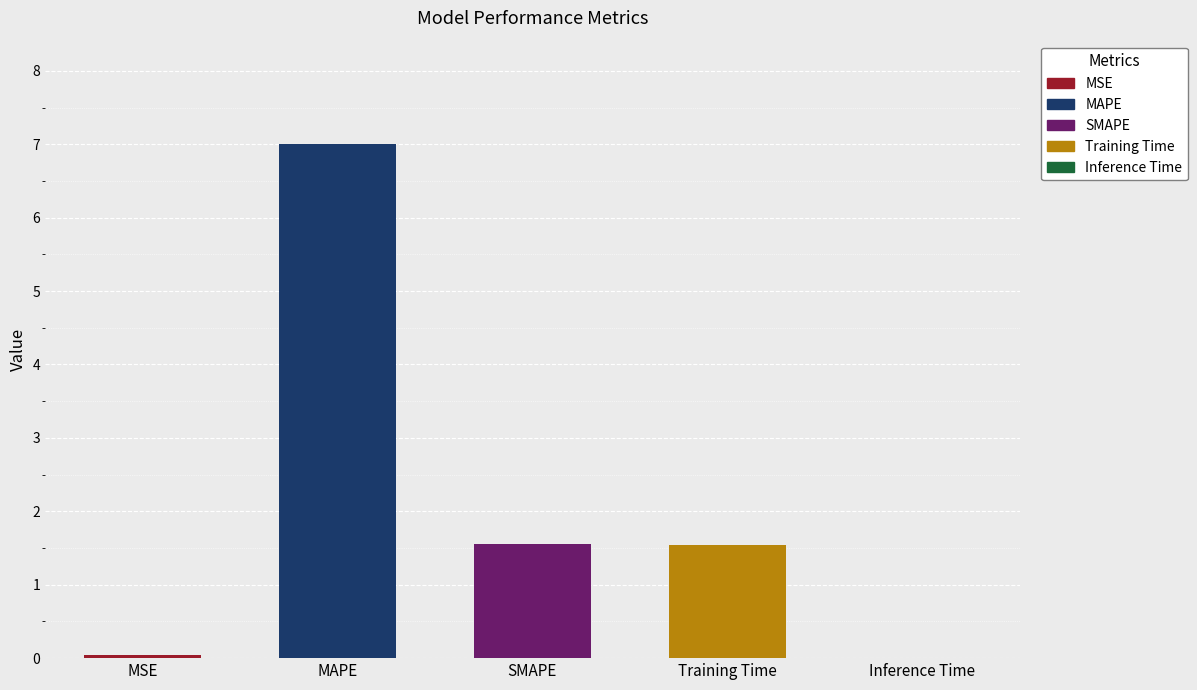

How many data points does each series have?

5